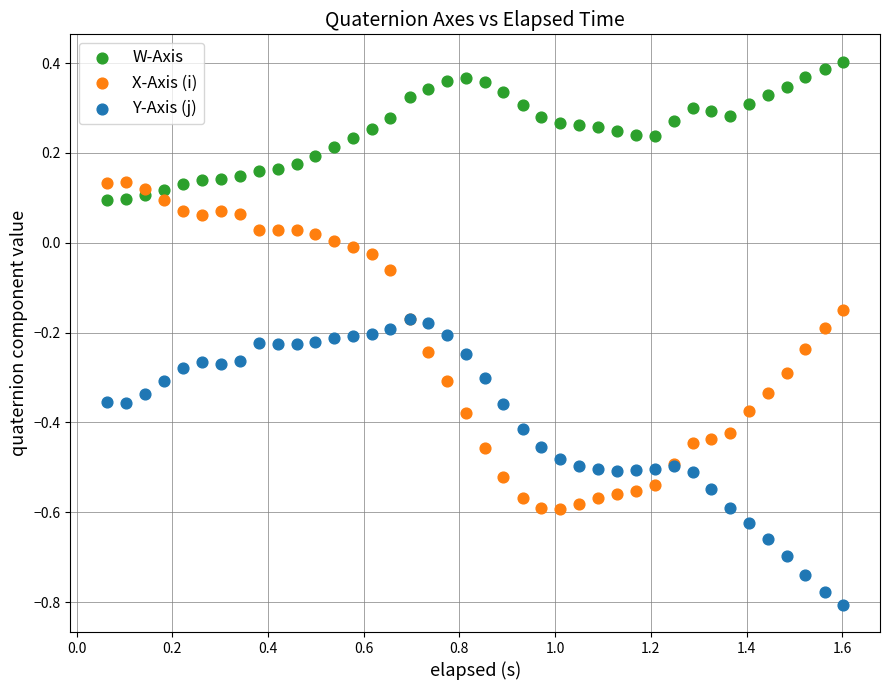

Which series reaches the maximum Y coordinate?

W-Axis